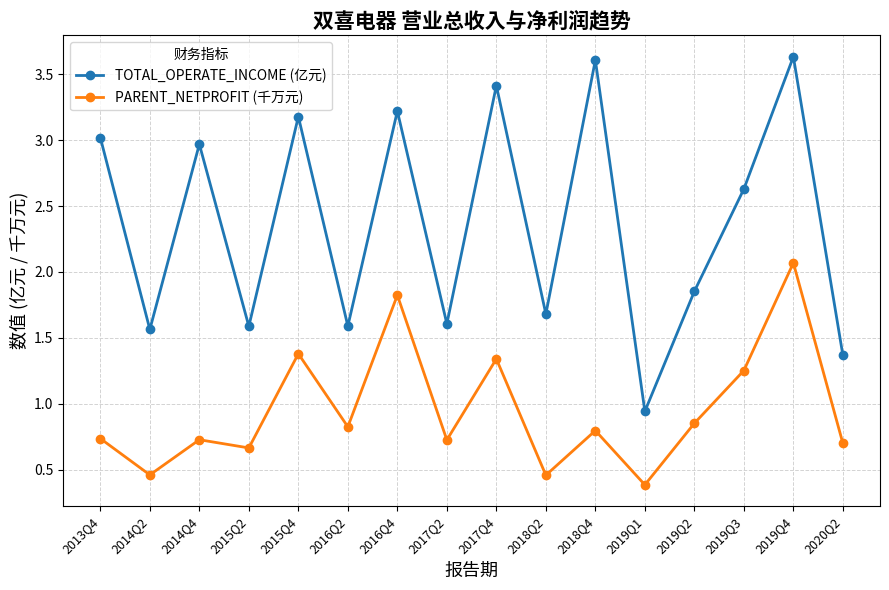

How many data points does each series have?

16